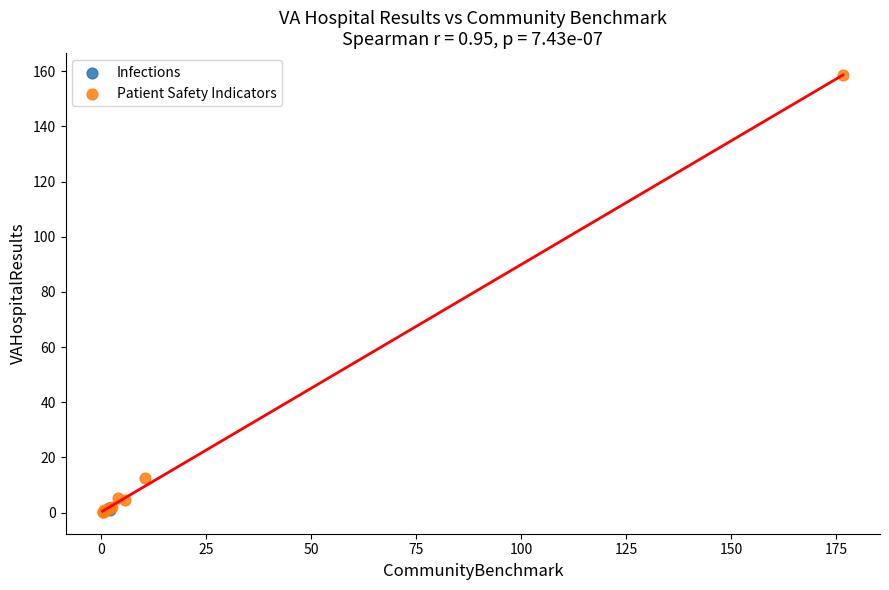

What are all the series names shown in the legend?

Infections, Patient Safety Indicators